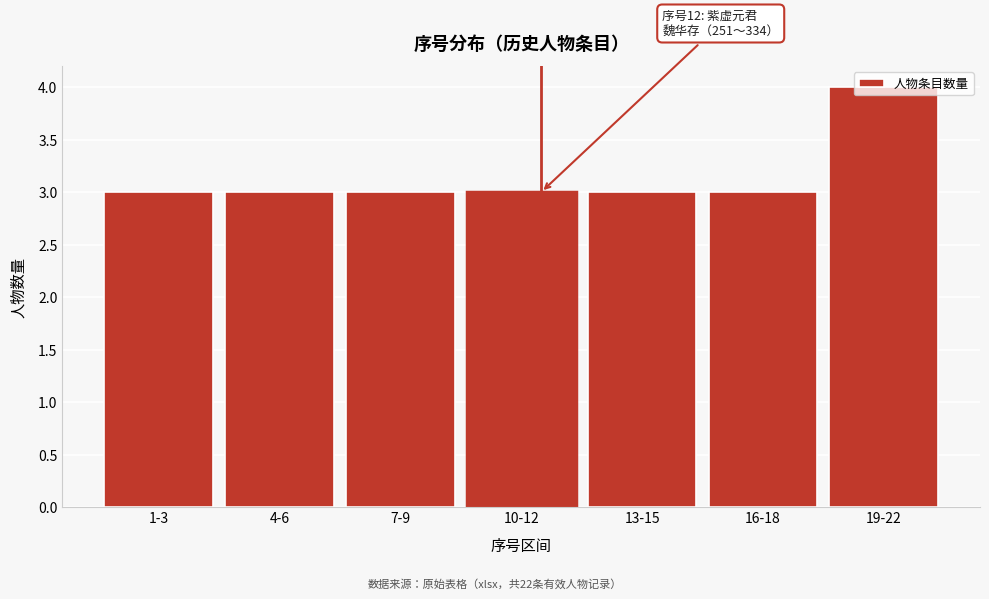

What is the average value?

3